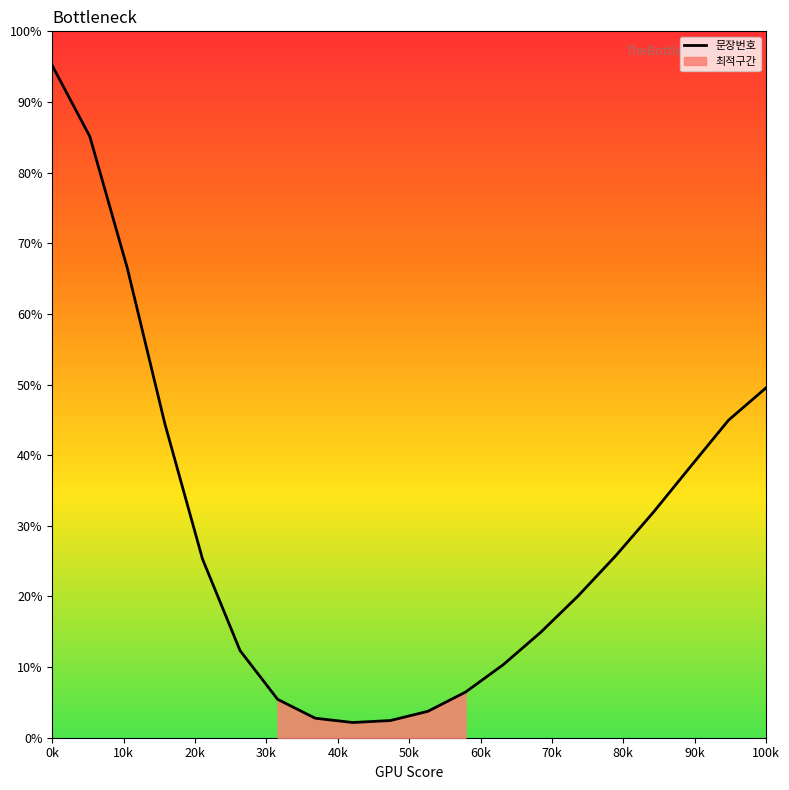

What is the minimum value for 문장번호?

2.2